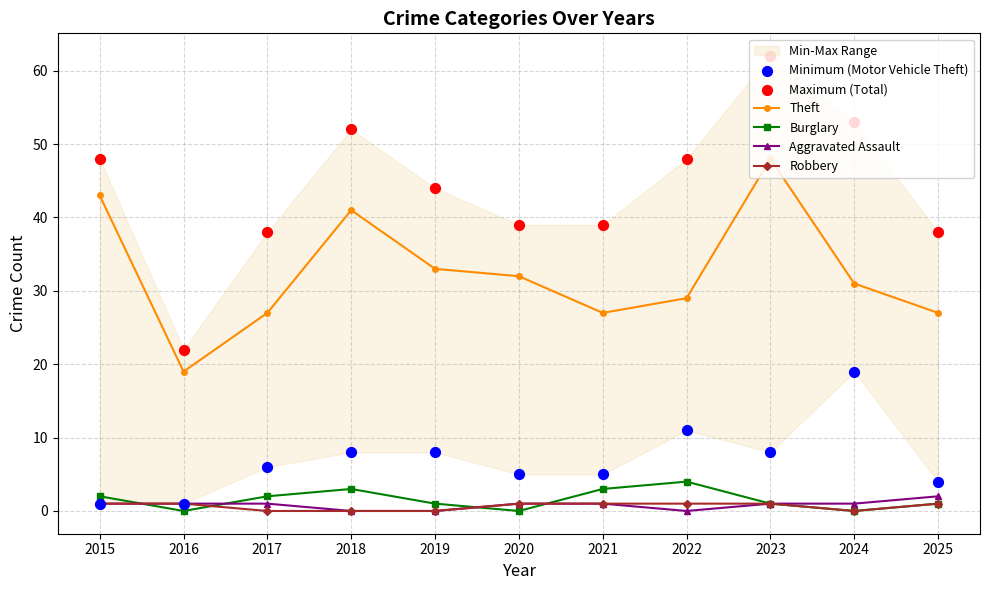

At which category is the sum across all series the highest?

2023